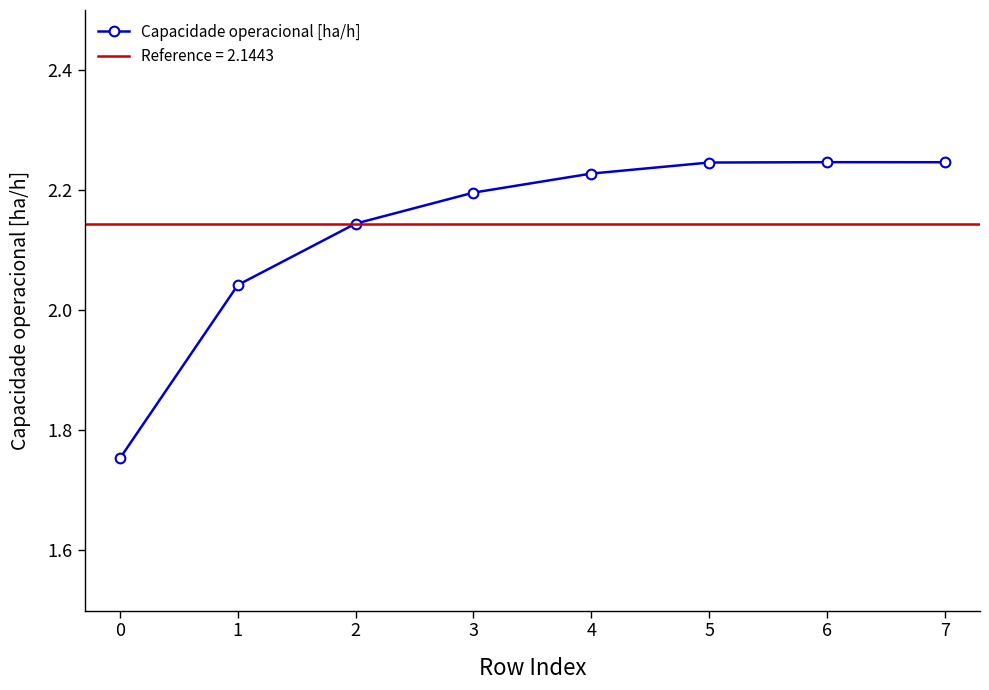

True or false: Capacidade operacional [ha/h] has more than 2 points higher than both neighbors.

False